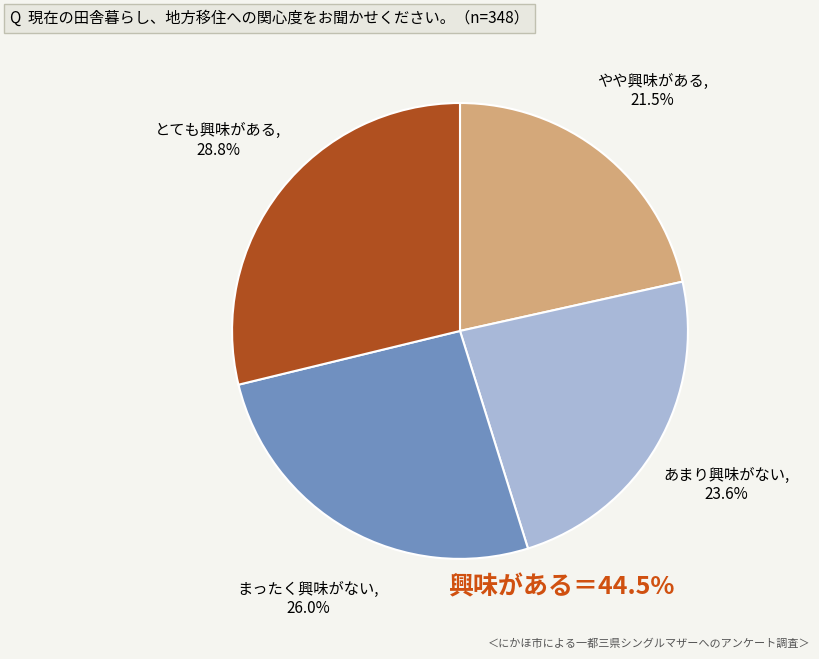

Does any single category account for the majority?

No